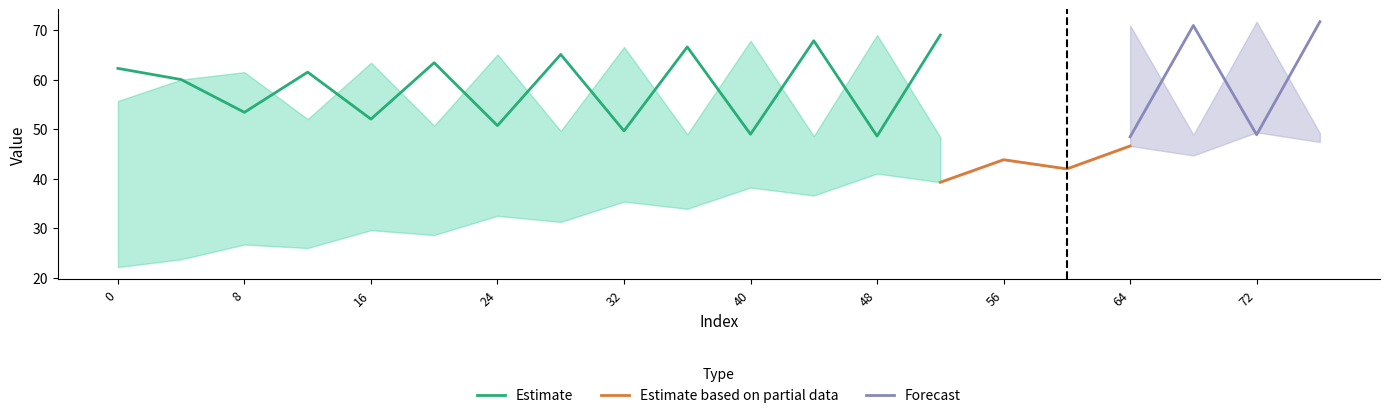

How many lines are shown in the chart?

5